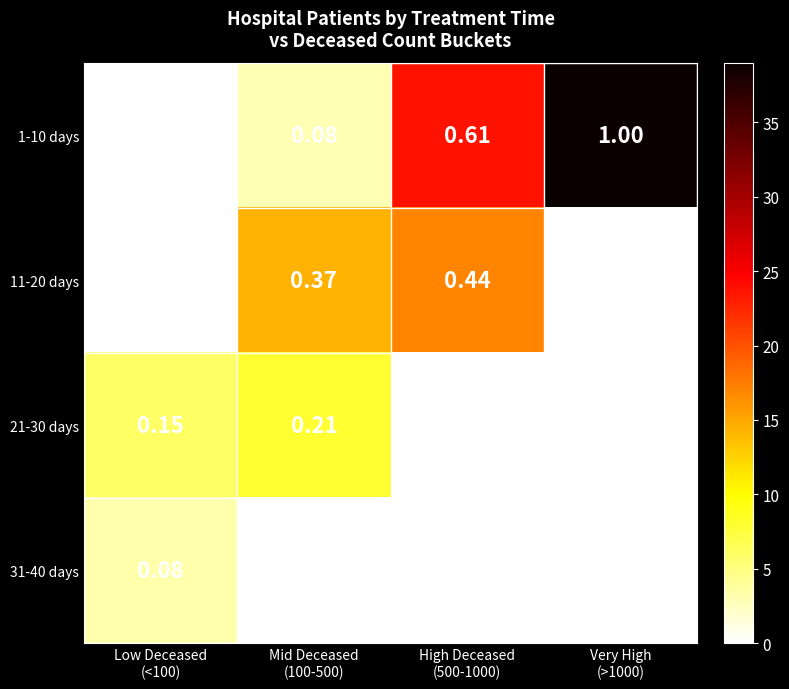

How many values in 31-40 days are above zero?

1